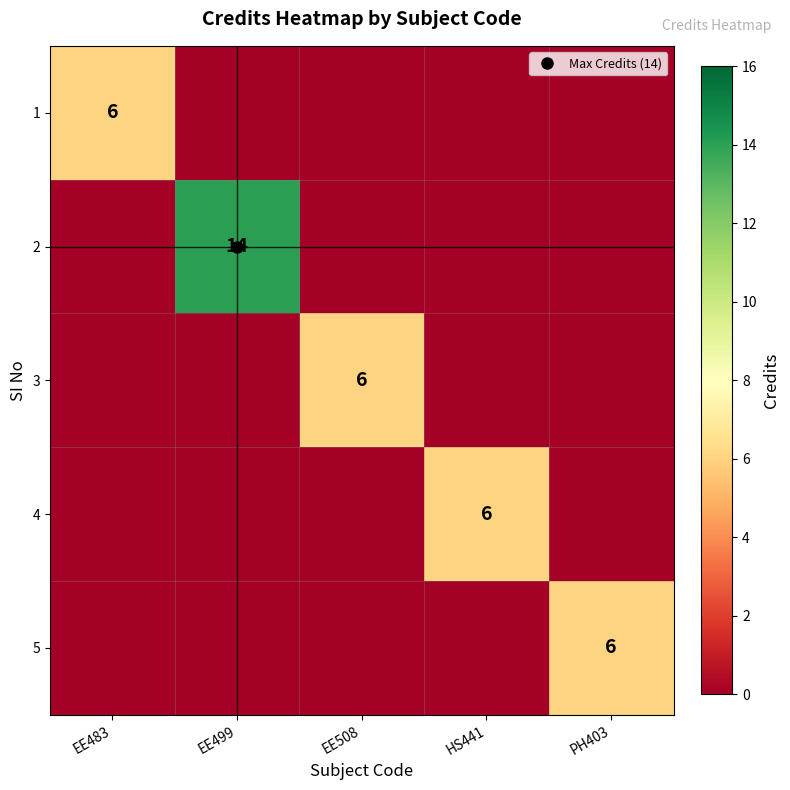

At how many categories does at least one series exceed 3?

5